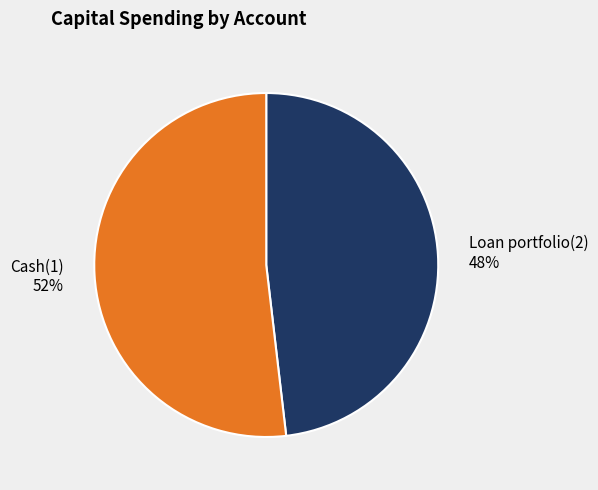

How many segments does this pie chart have?

2